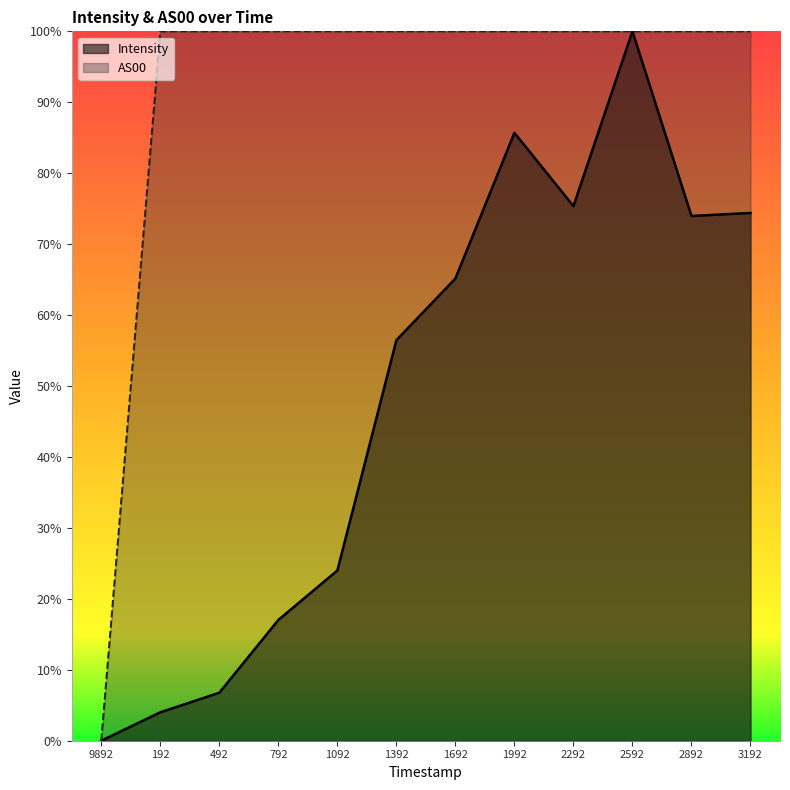

Is the value of Intensity at 492 greater than the value of AS00 at 792?

No